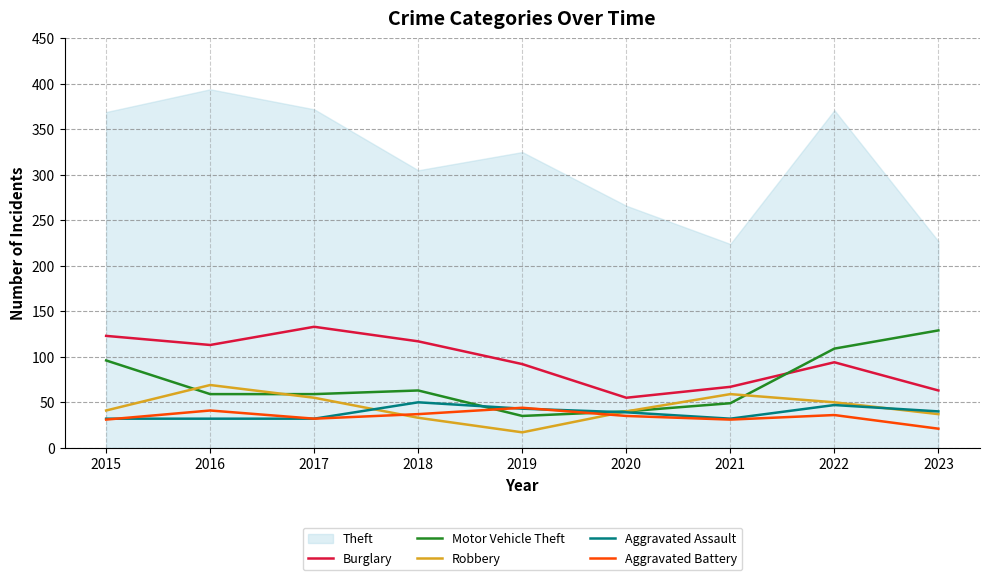

What is the sum of all Robbery values?

401